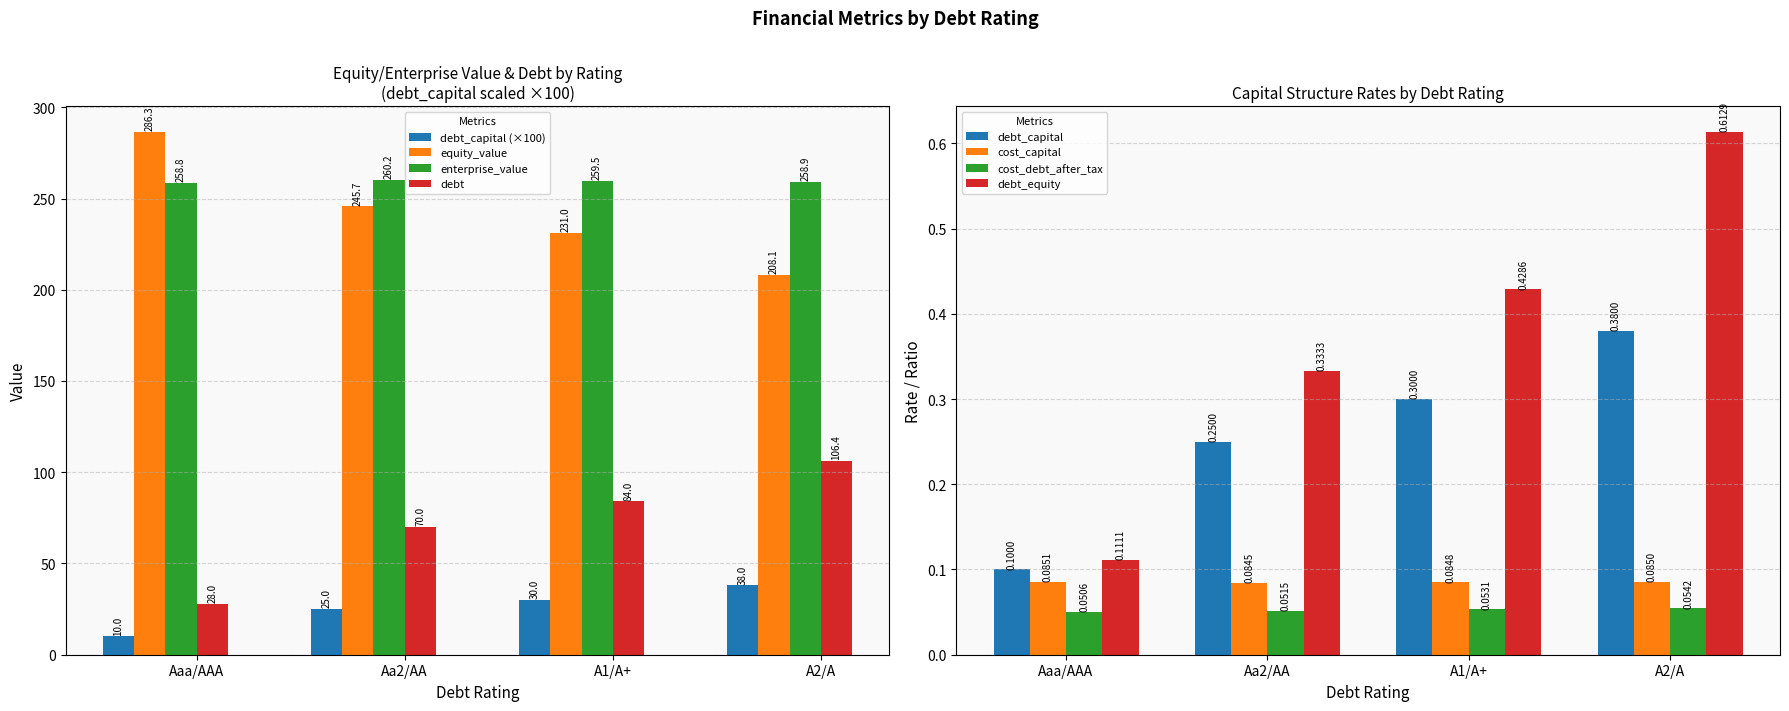

Rank the series at Aa2/AA from lowest to highest value.

cost_capital, debt, debt_issued, debt_capital, equity_value, enterprise_value